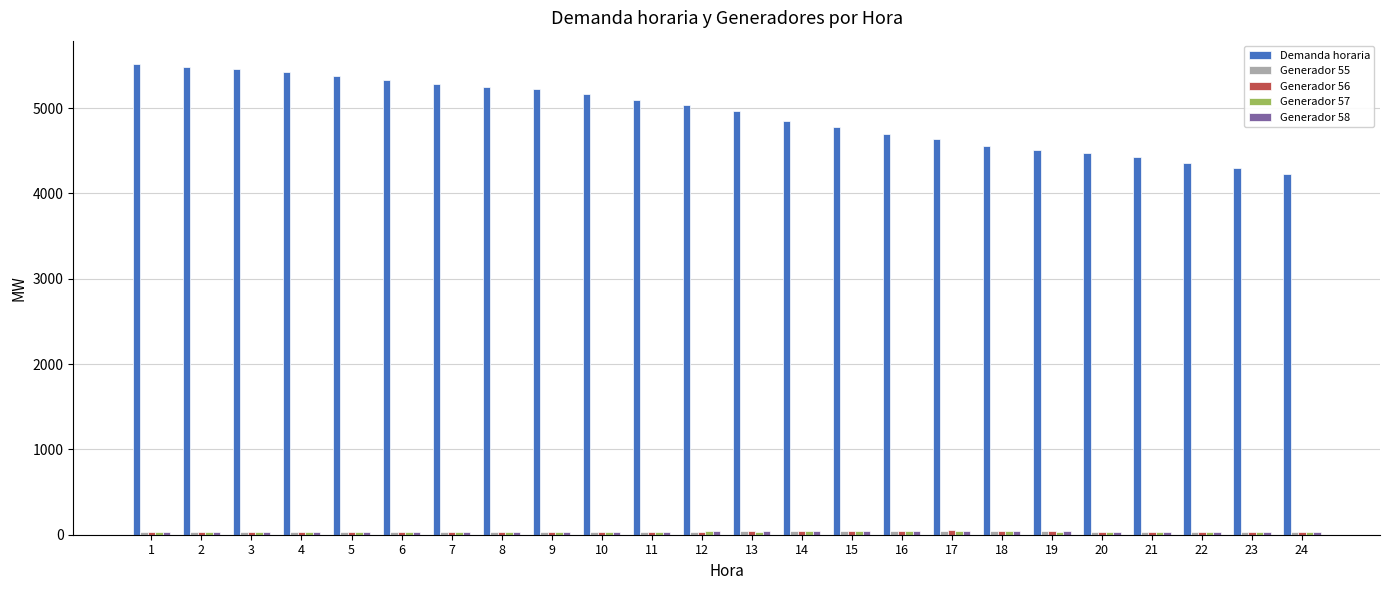

The value of Demanda horaria at 19 is 4510.4. True or false?

True